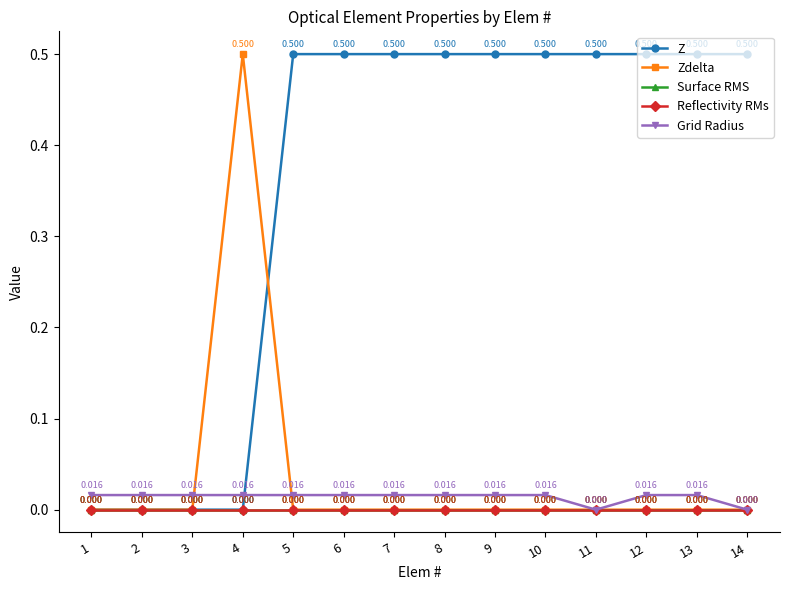

Which series has the largest total across all categories?

Z